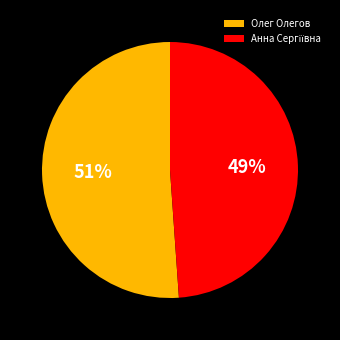

Which slice is the largest?

Олег Олегов